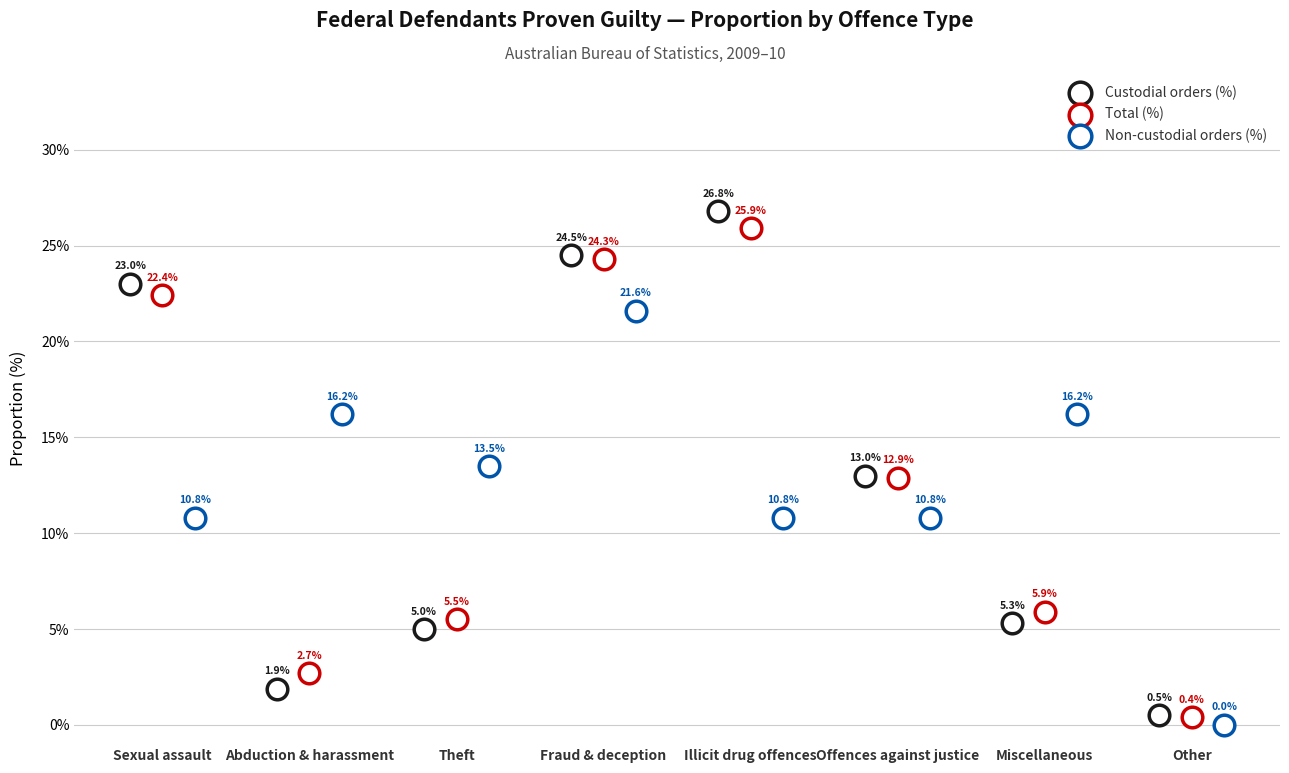

Which series has the widest spread of Y values?

Custodial orders (%)